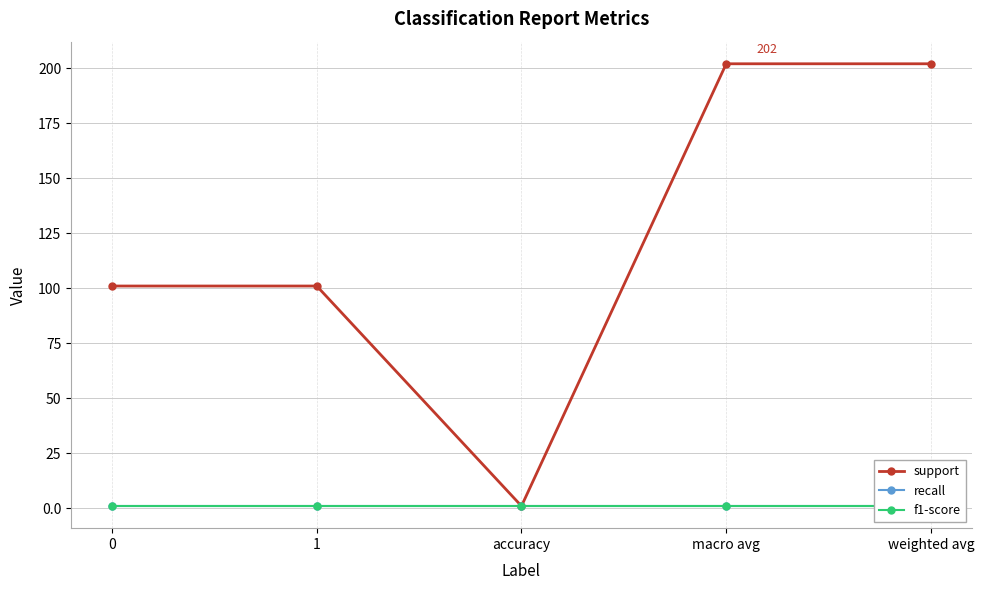

The f1-score series shows 0 at weighted avg. True or false?

False